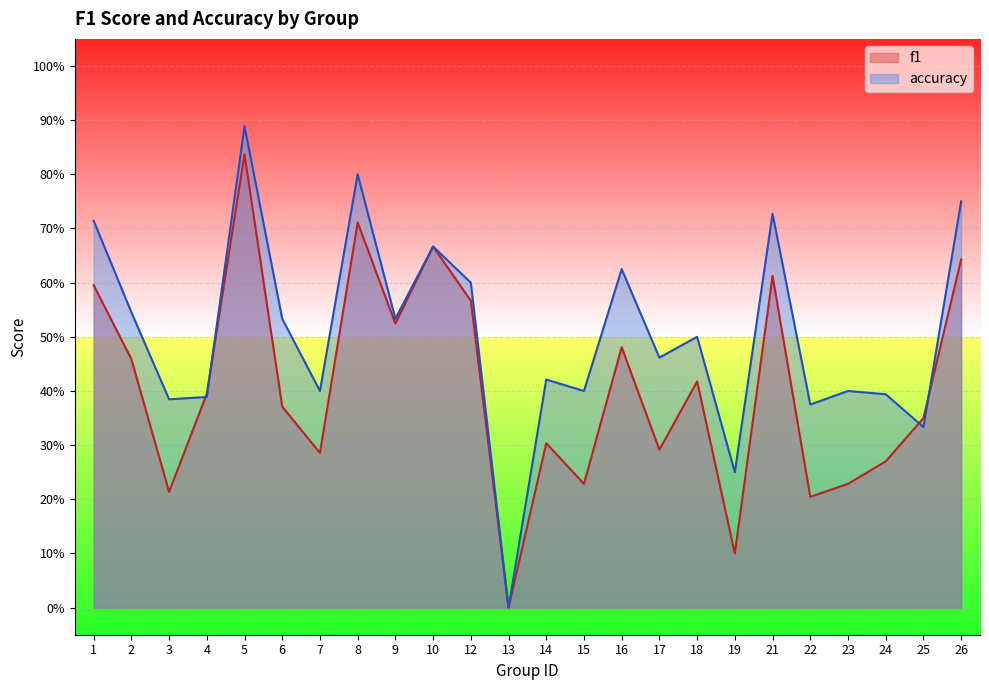

Reading left to right, what are all the values shown in this chart?

f1: 1=0.6	2=0.5	3=0.2	4=0.4	5=0.8	6=0.4	7=0.3	8=0.7	9=0.5	10=0.7	12=0.6	13=0.0	14=0.3	15=0.2	16=0.5	17=0.3	18=0.4	19=0.1	21=0.6	22=0.2	23=0.2	24=0.3	25=0.4	26=0.6
accuracy: 1=0.7	2=0.5	3=0.4	4=0.4	5=0.9	6=0.5	7=0.4	8=0.8	9=0.5	10=0.7	12=0.6	13=0.0	14=0.4	15=0.4	16=0.6	17=0.5	18=0.5	19=0.2	21=0.7	22=0.4	23=0.4	24=0.4	25=0.3	26=0.8